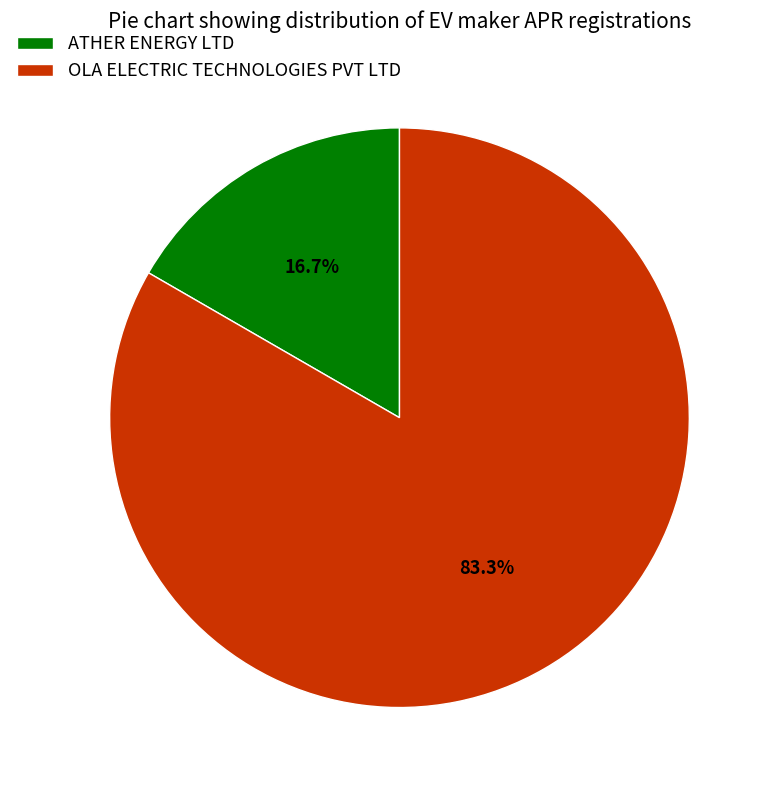

Between OLA ELECTRIC TECHNOLOGIES PVT LTD and ATHER ENERGY LTD, which is larger?

OLA ELECTRIC TECHNOLOGIES PVT LTD